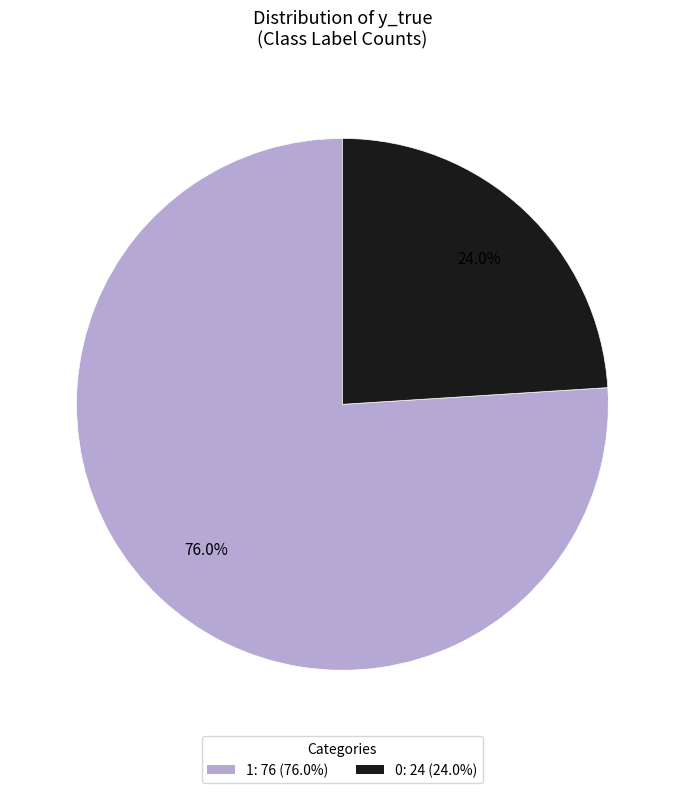

How many slices are in this pie chart?

2